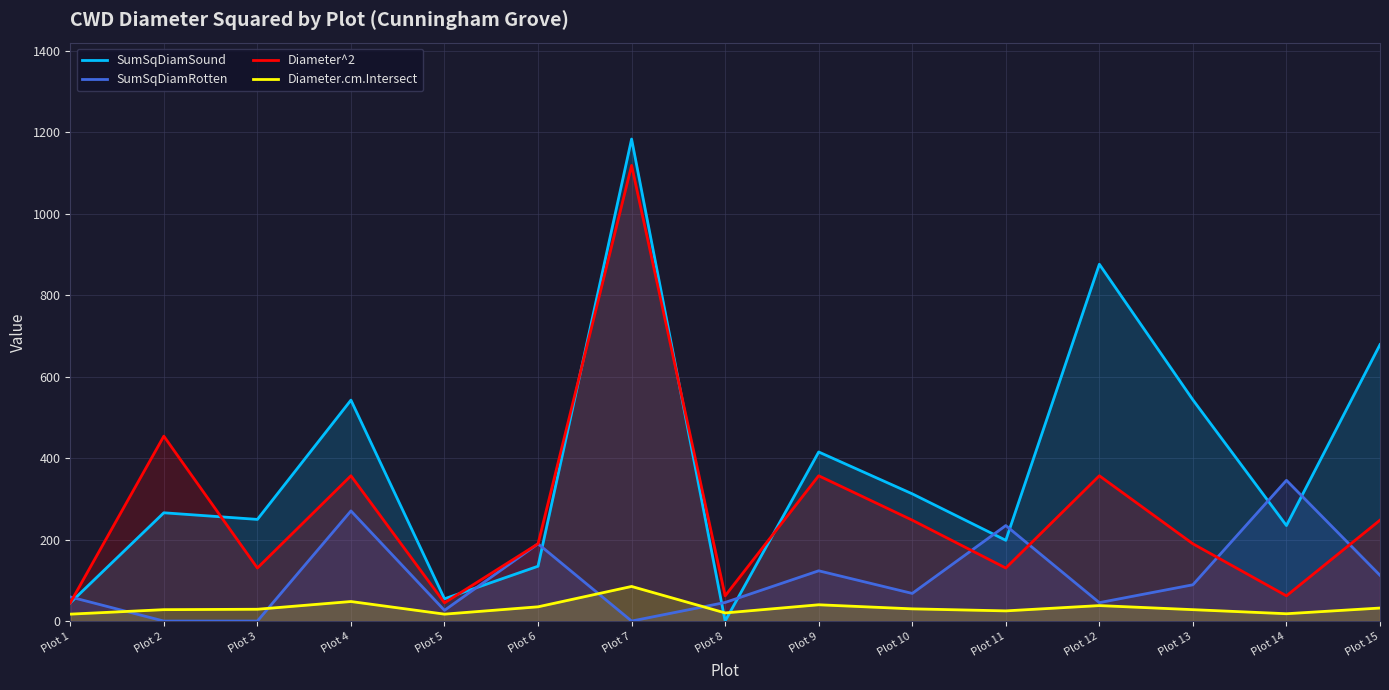

Where is the first local minimum for SumSqDiamSound?

Plot 3